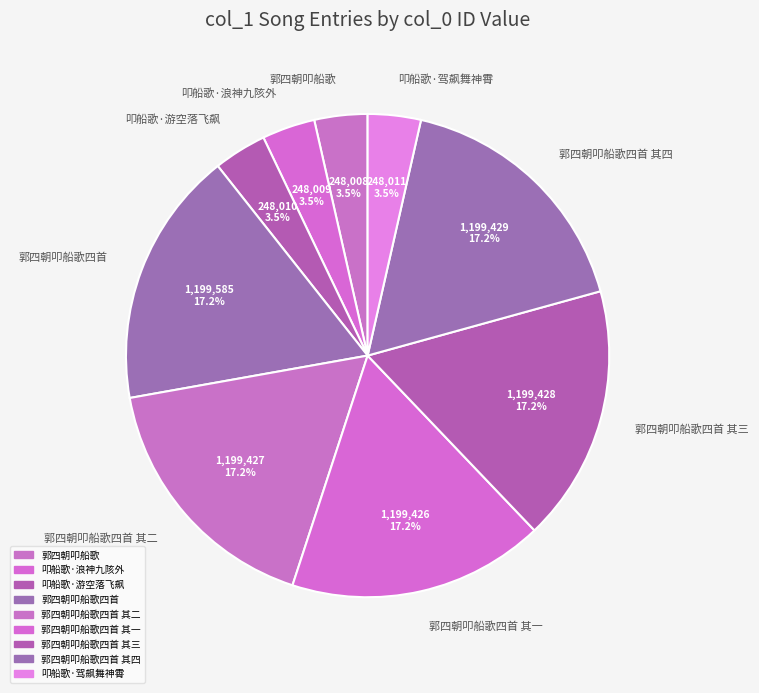

What portion of the pie excludes 郭四朝叩船歌四首 其三?

82.8%